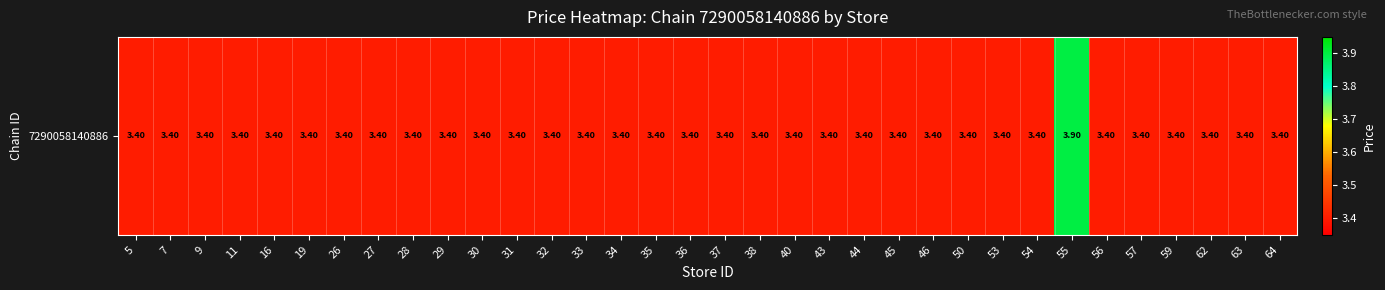

True or false: the data shows 0.8 at 7.

False